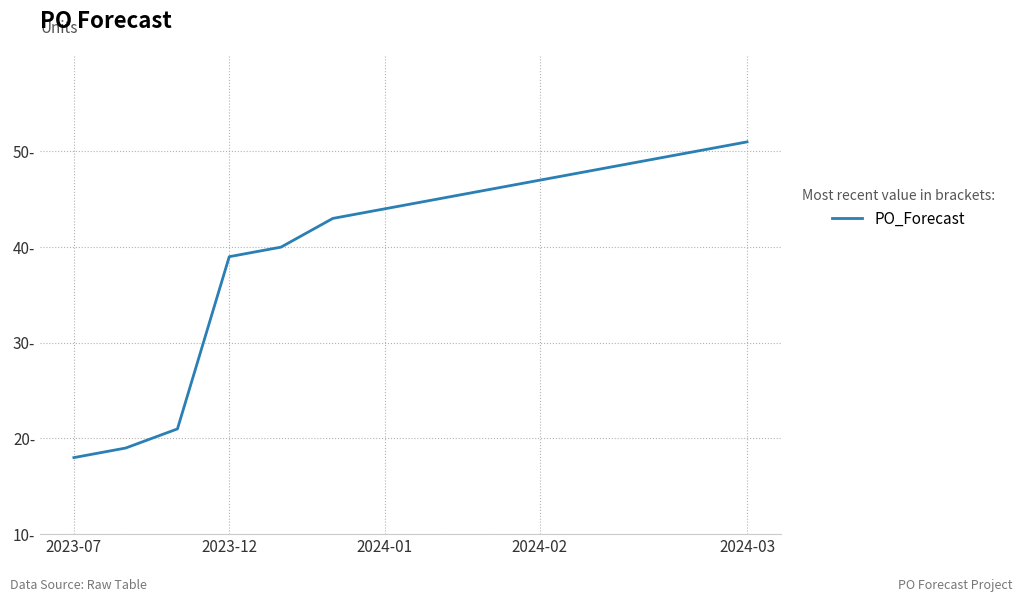

Is this an area chart (filled region under the line)?

No